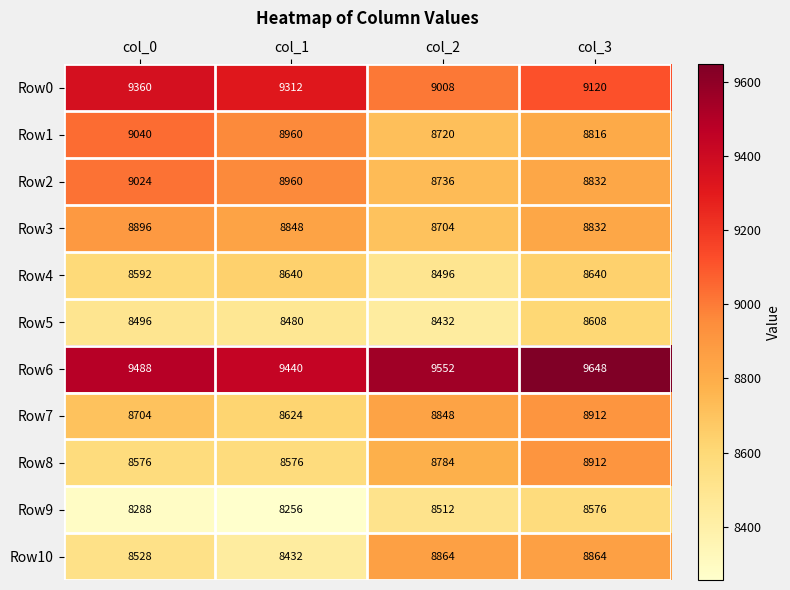

True or false: Row1 has a value of 8816 at col_3.

True